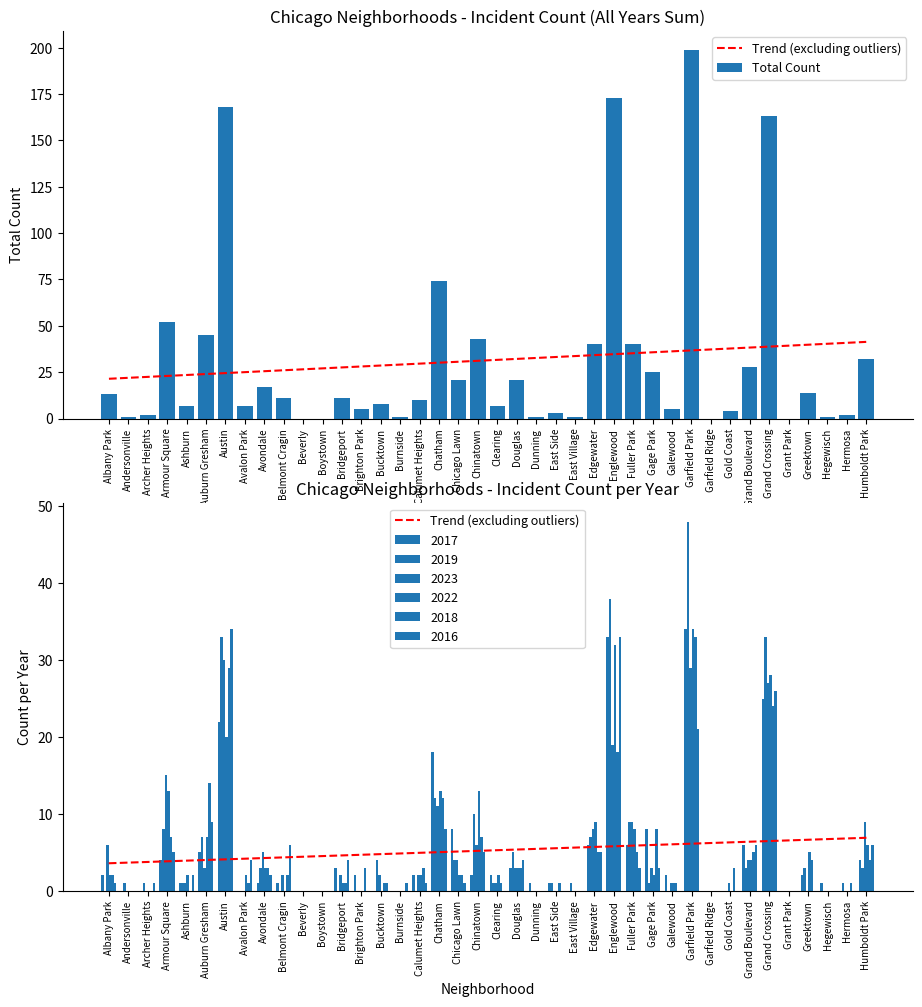

Which series has the largest total across all categories?

Total Count